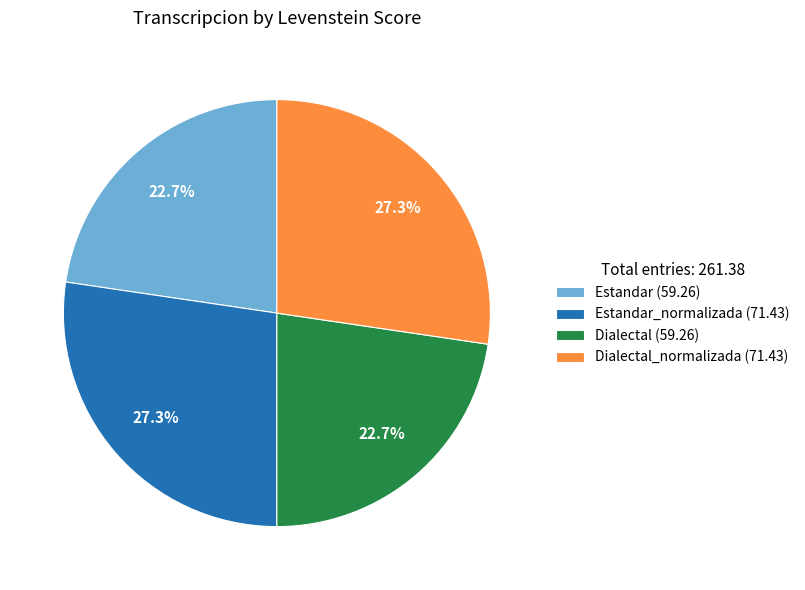

Count the number of slices in the pie.

4